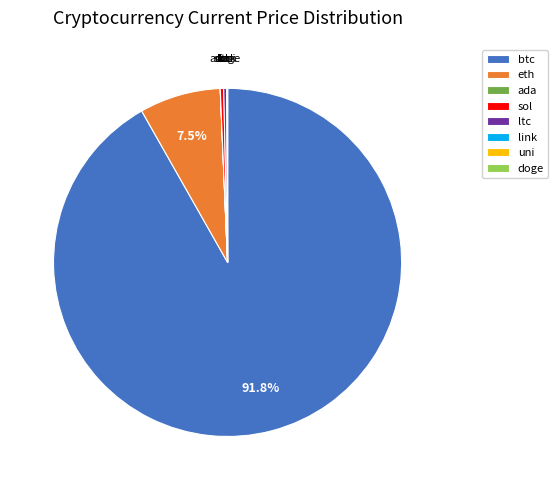

To the nearest percent, what percentage of the pie is btc?

92%